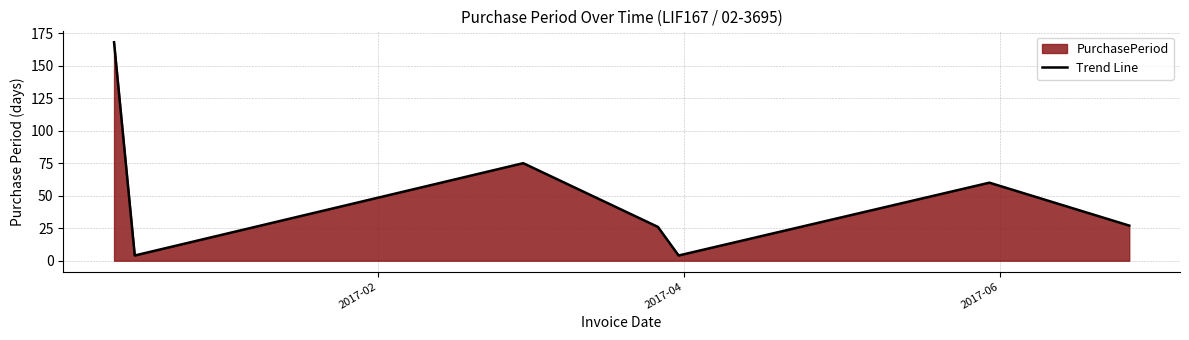

What is the maximum value shown in the chart?

168